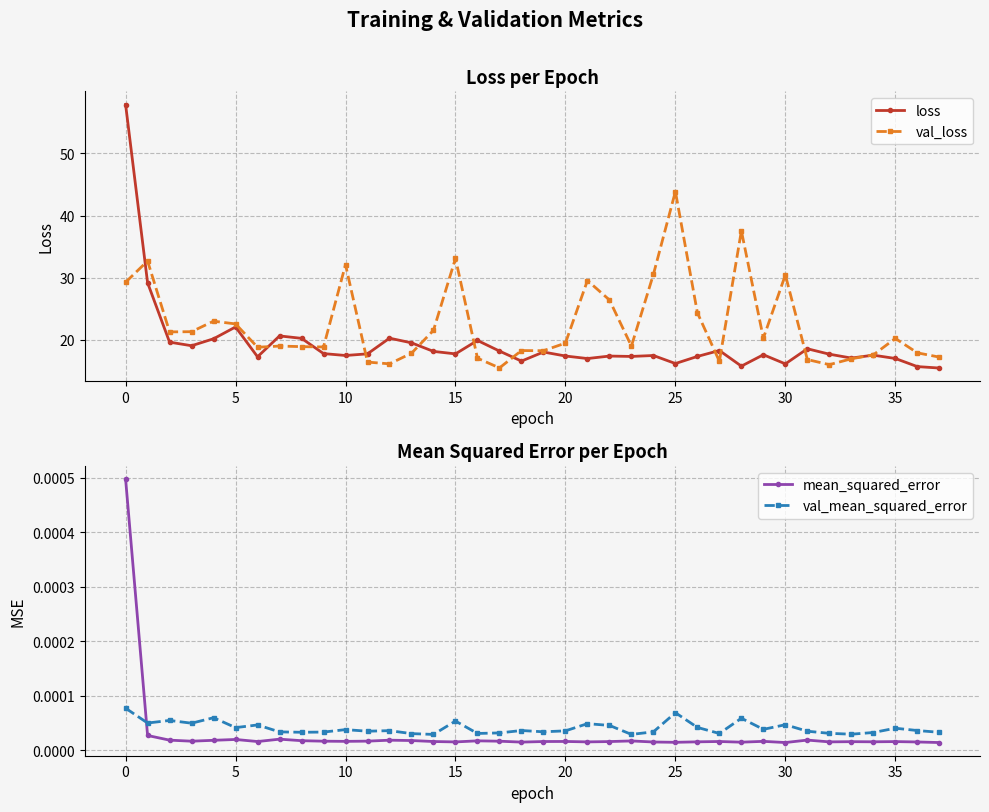

Where does the val_loss series first go above 19?

0